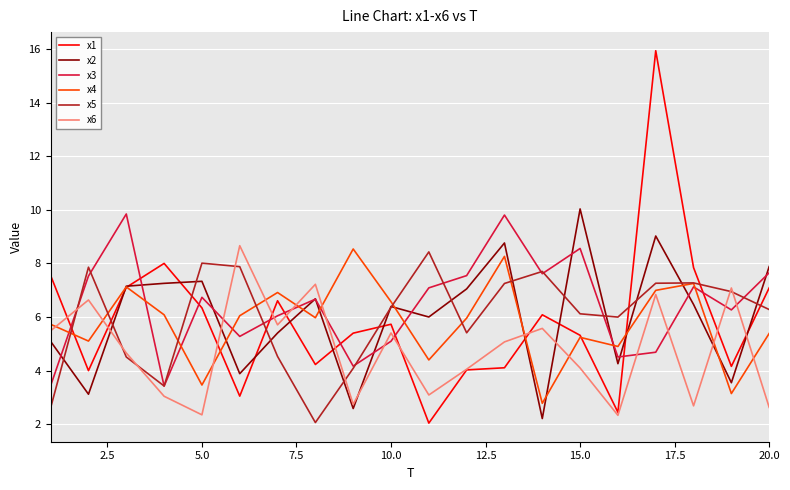

After their last crossing, which series has the higher values: x6 or x2?

x2